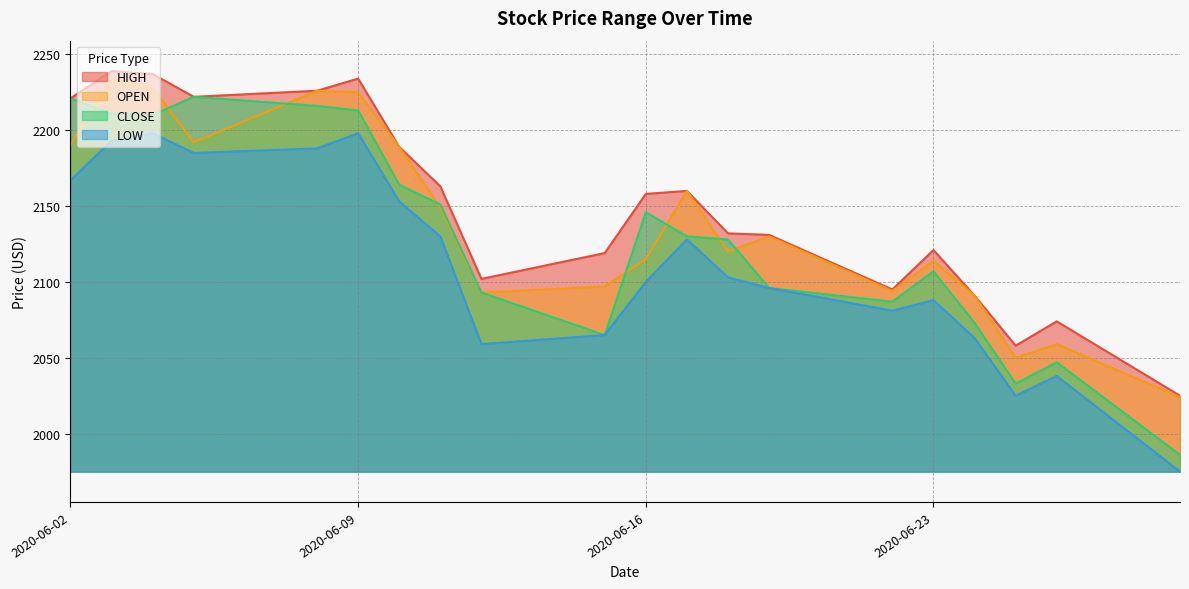

How many distinct data groups are displayed?

4